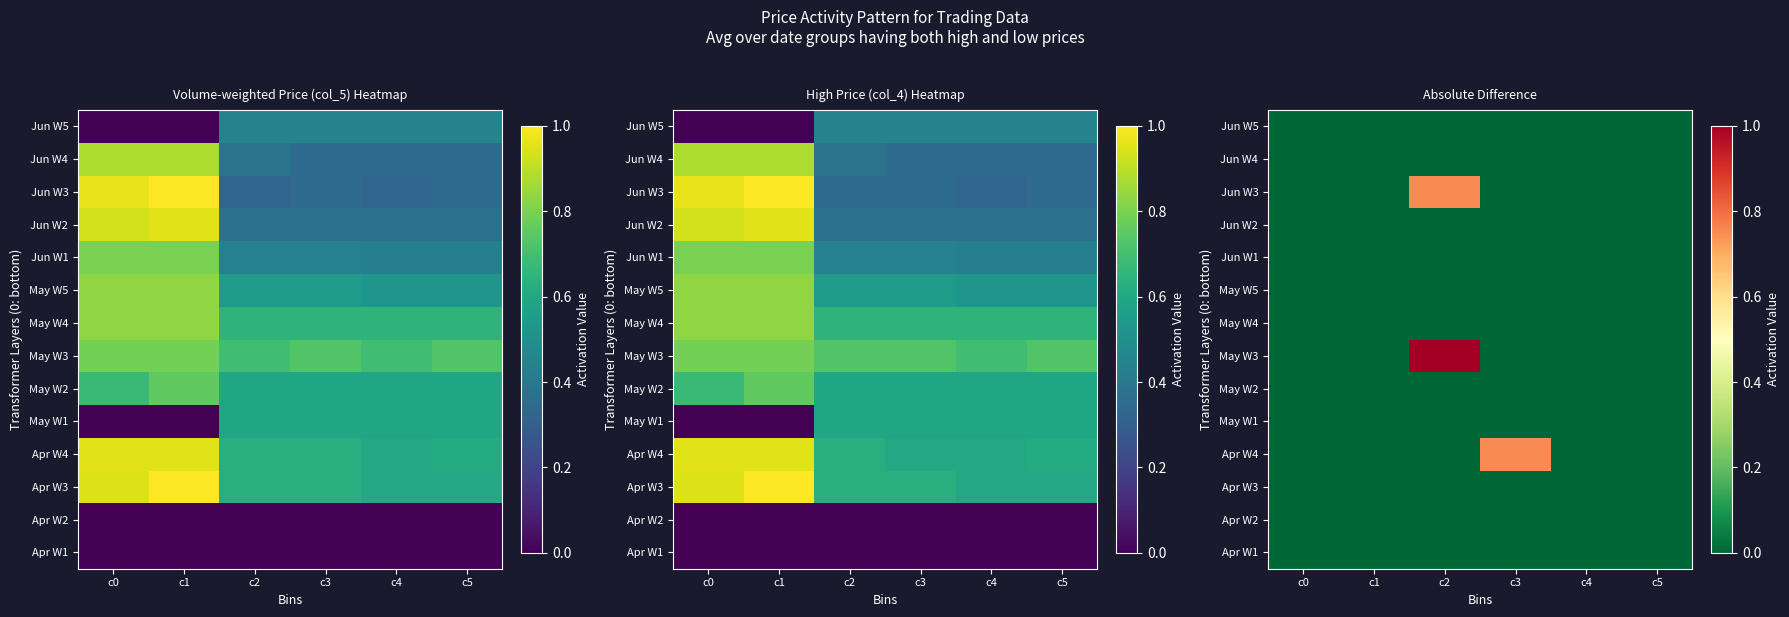

At c2, list the series in order from largest to smallest.

May W3, Jun W3, Apr W1, Apr W2, Apr W3, Apr W4, May W1, May W2, May W4, May W5, Jun W1, Jun W2, Jun W4, Jun W5